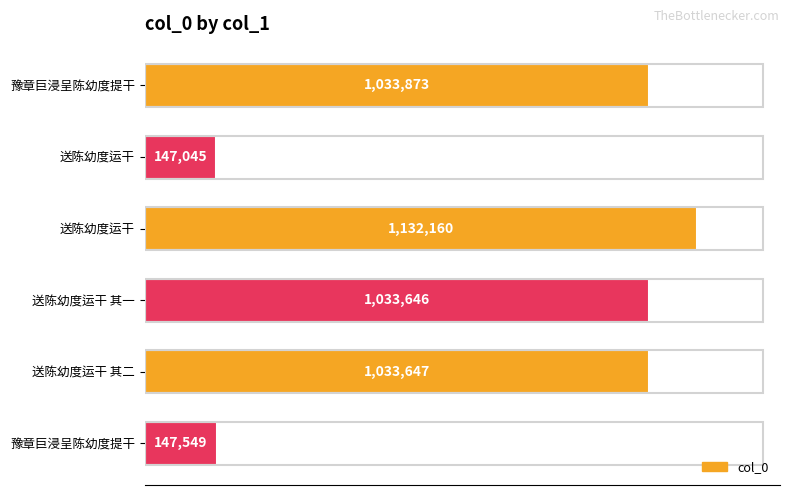

Are the bars horizontal?

Yes